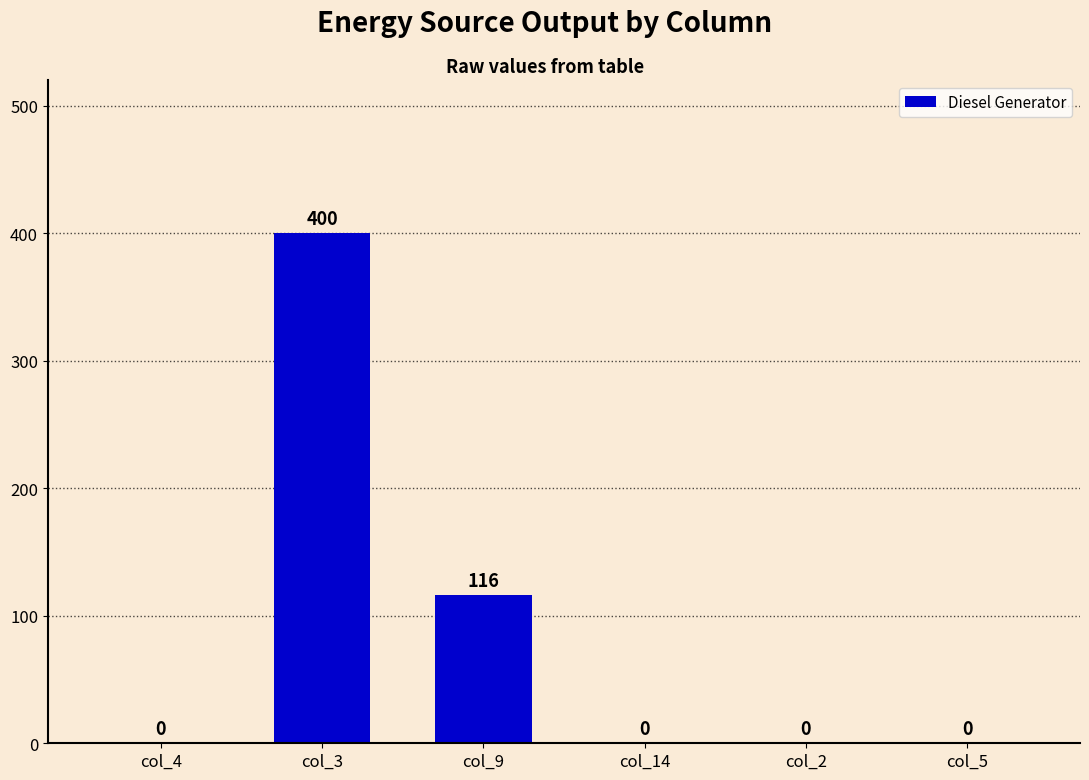

What is the greatest value displayed?

400